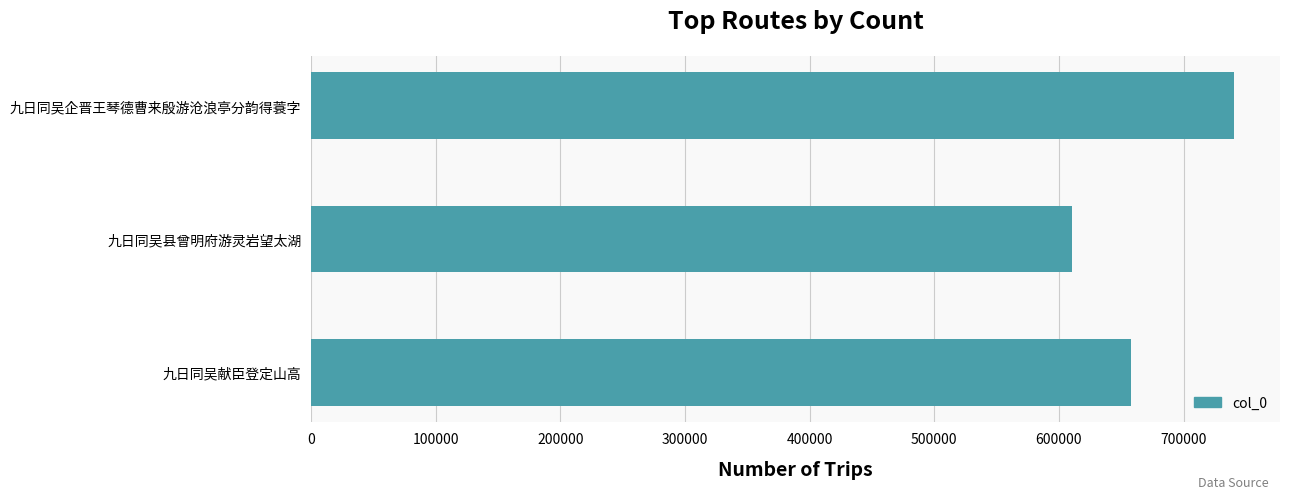

How many series are shown in this chart?

1